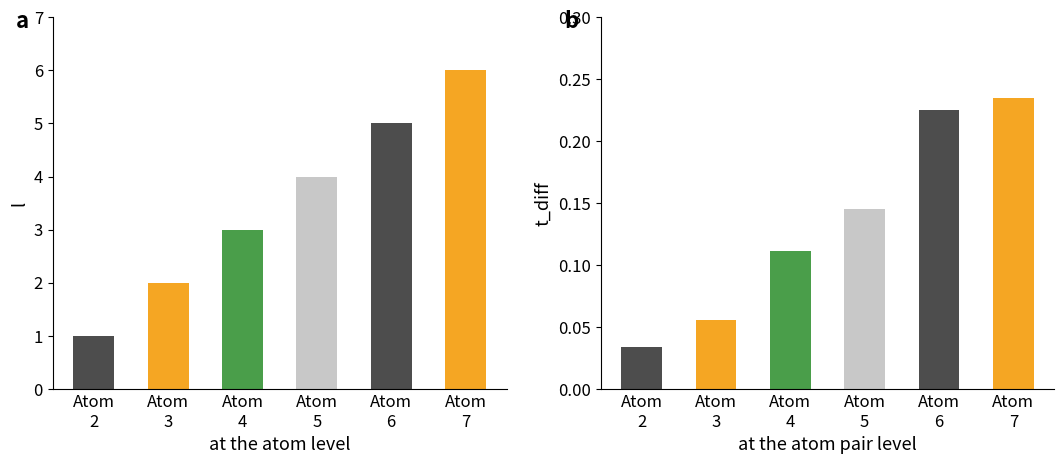

Which category has the lowest value across all series?

2